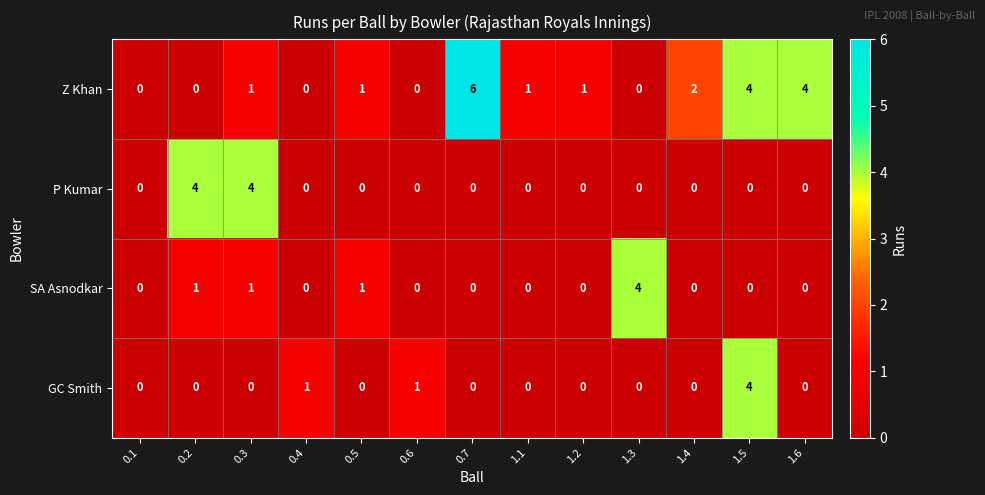

How many distinct data groups are displayed?

4